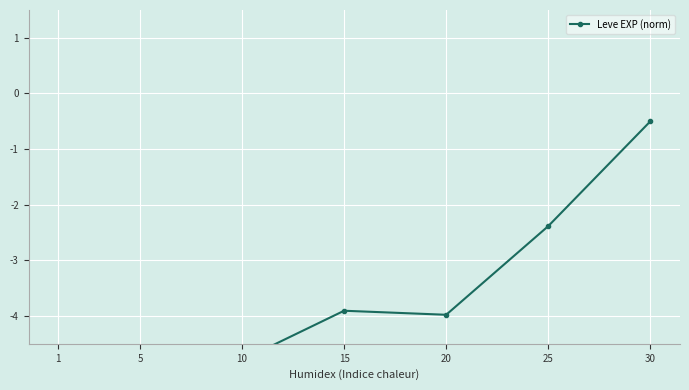

List the labels in order of value, smallest first.

1, 5, 10, 20, 15, 25, 30